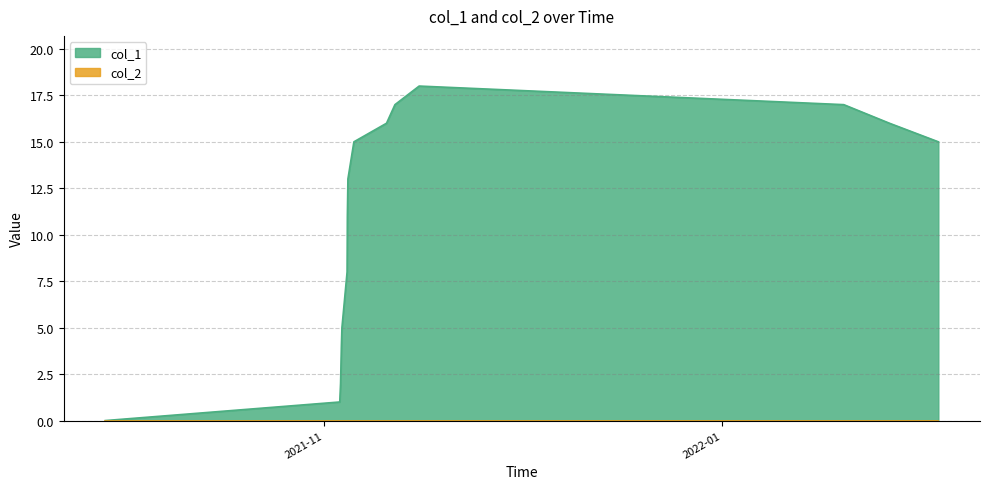

Does the chart have visible grid lines?

Yes